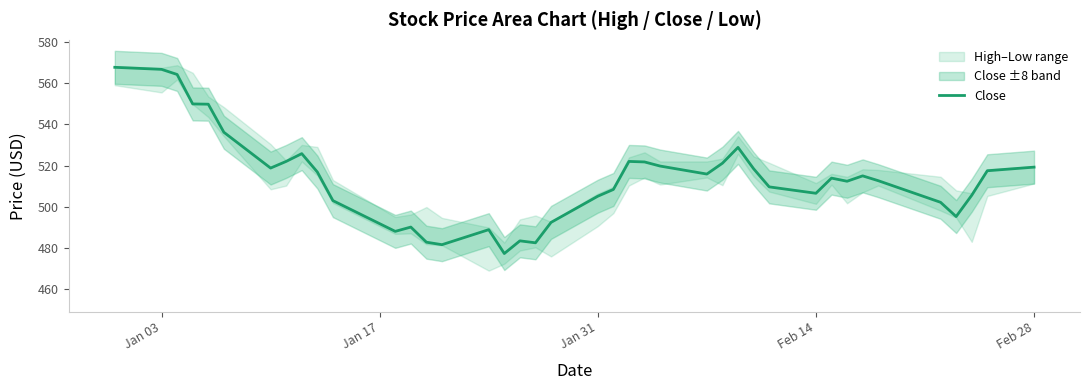

How many interior local valleys (lower than both neighbors) does the data have?

9